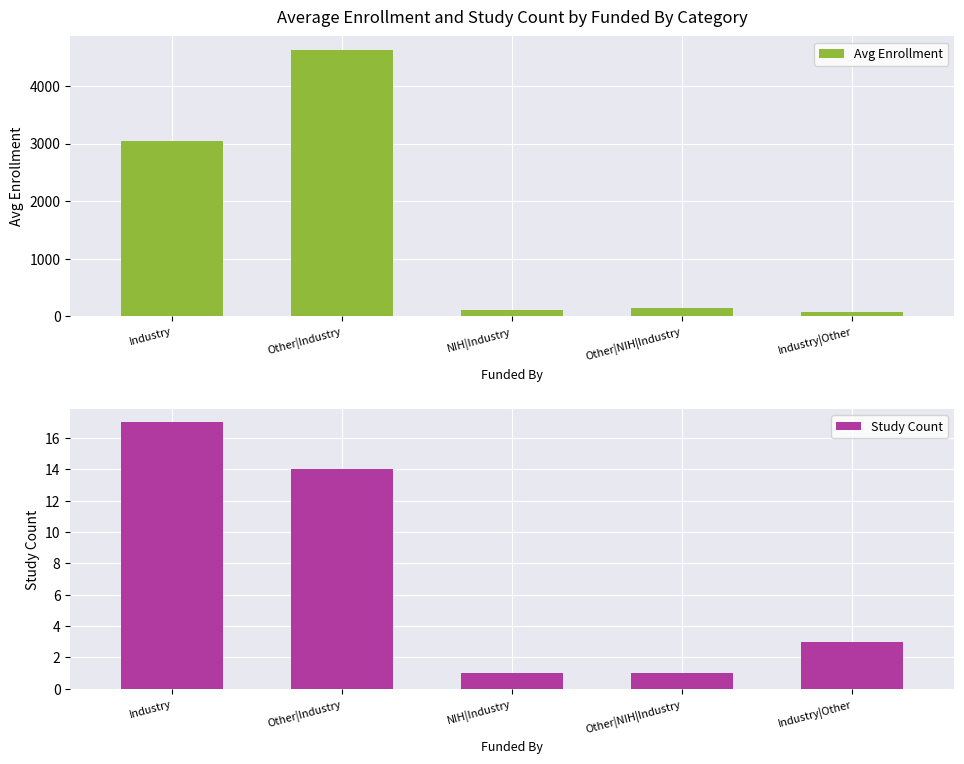

Which label corresponds to the largest value in the chart?

Other|Industry